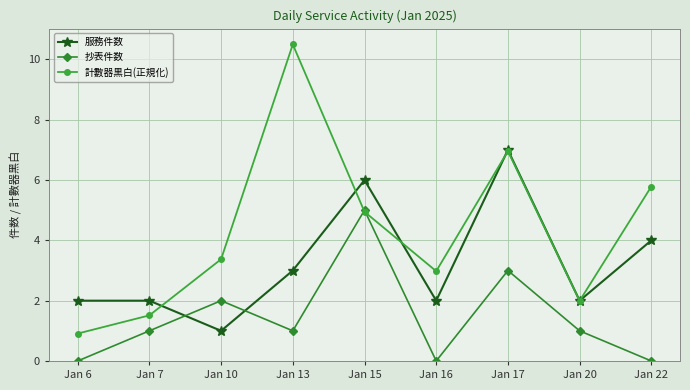

What value does the 服務件数 series have at Jan 15?

6.0